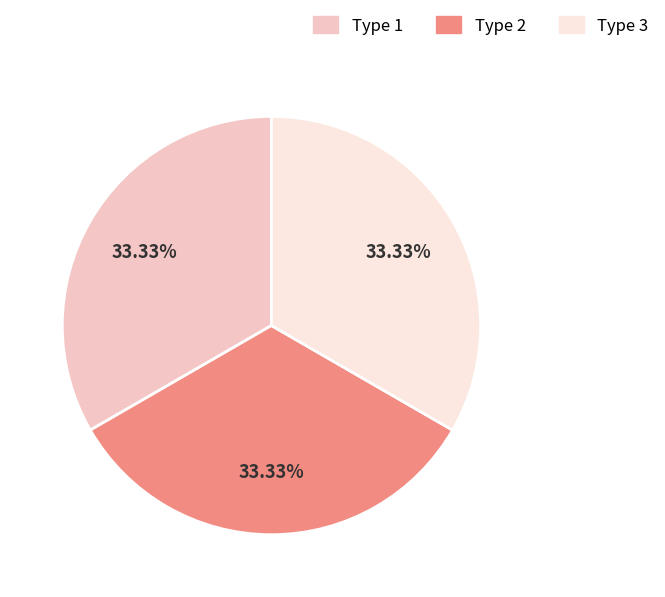

What is the ratio of the value at Type 3 to the value at Type 1?

1.0